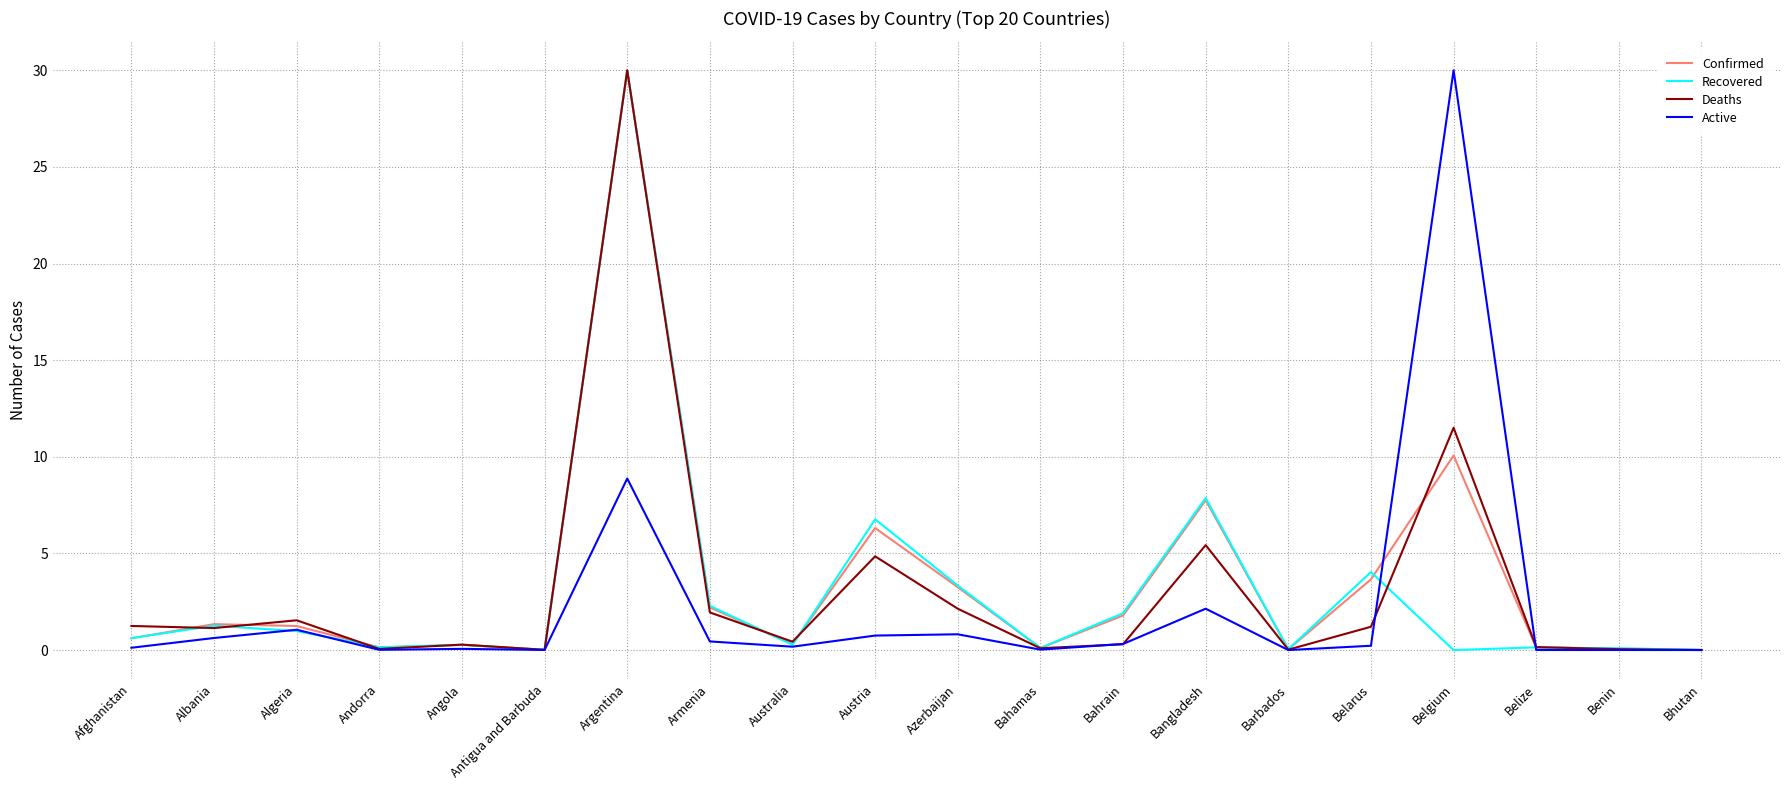

True or false: Active has a value of 0.0 at Bhutan.

True